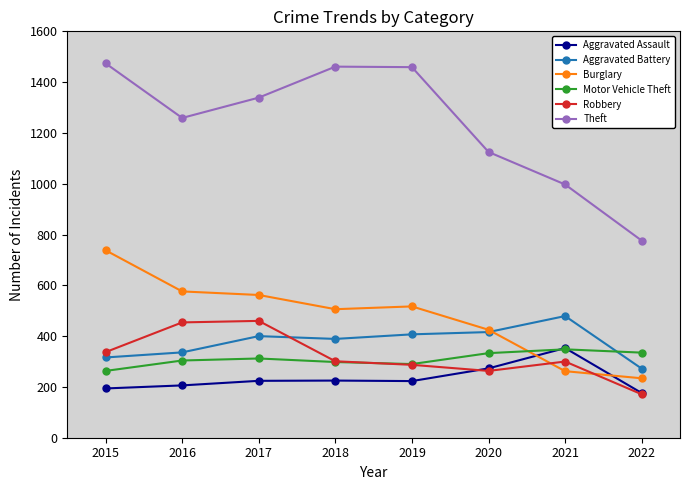

Does the chart have visible grid lines?

No